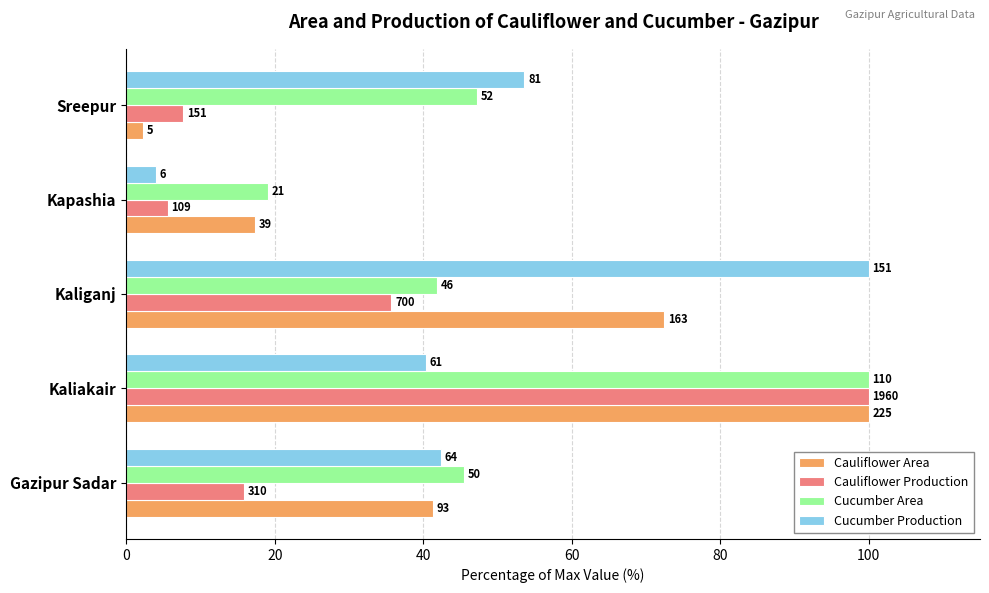

What are all the series names shown in the legend?

Cauliflower Area, Cauliflower Production, Cucumber Area, Cucumber Production